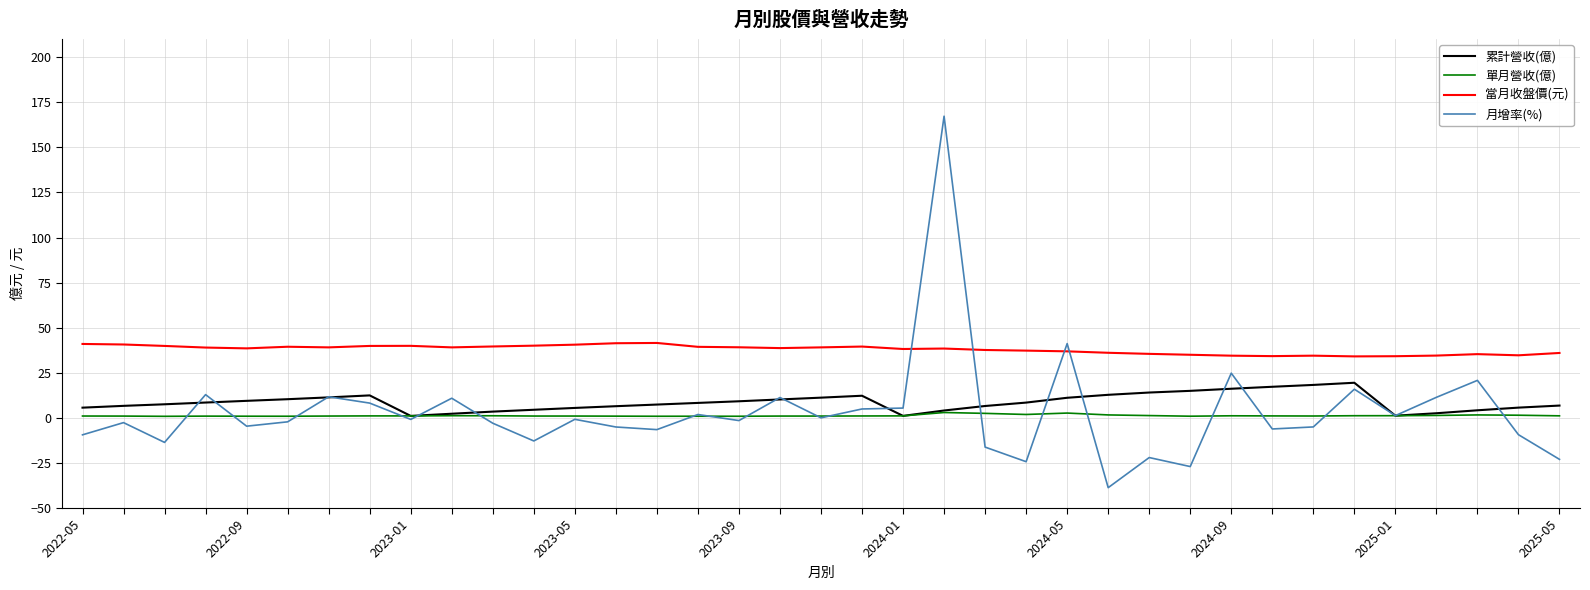

What is the difference between the second highest and second lowest values in the 當月收盤價(元) series?

7.2